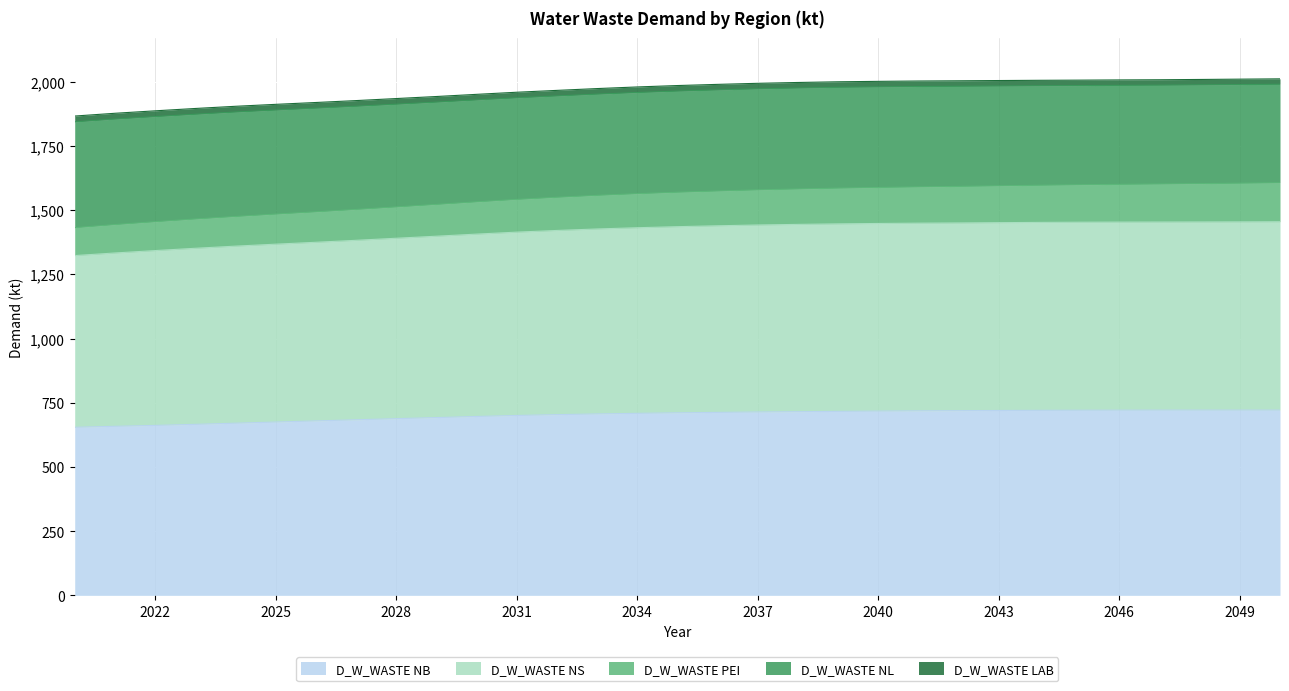

What is the highest value of the D_W_WASTE NB series?

721.2